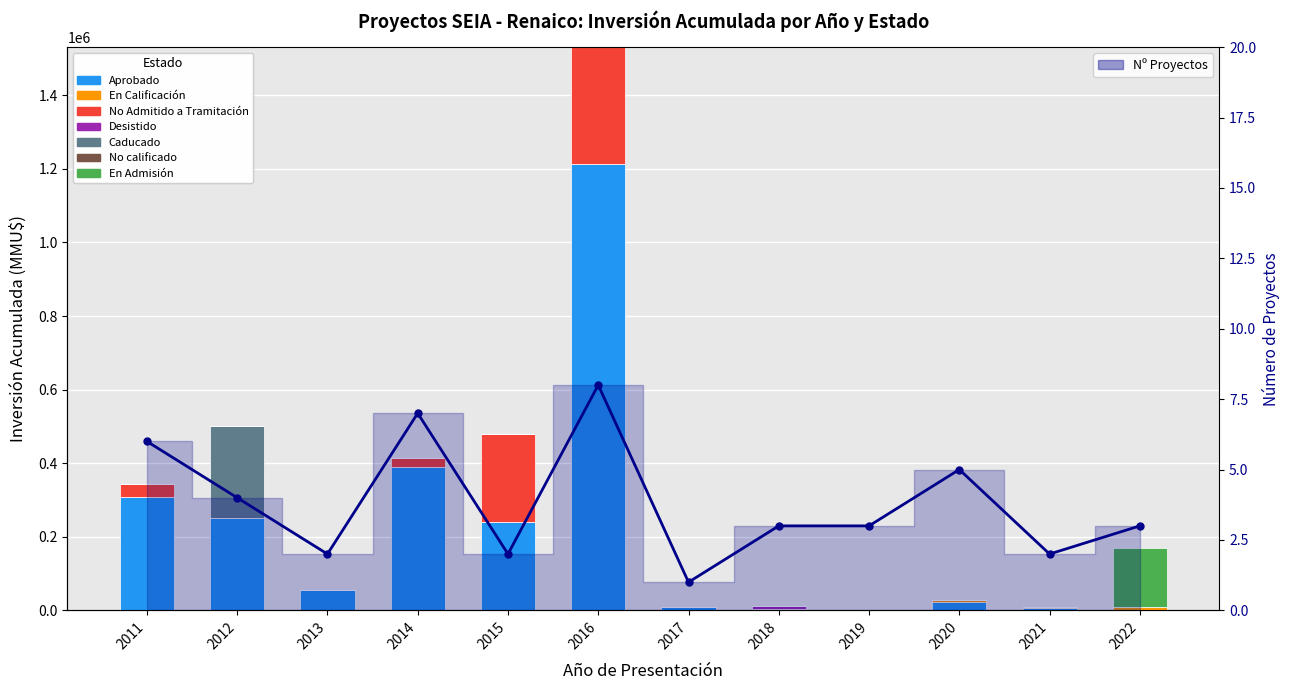

How many values in the En Calificación series exceed 0?

3